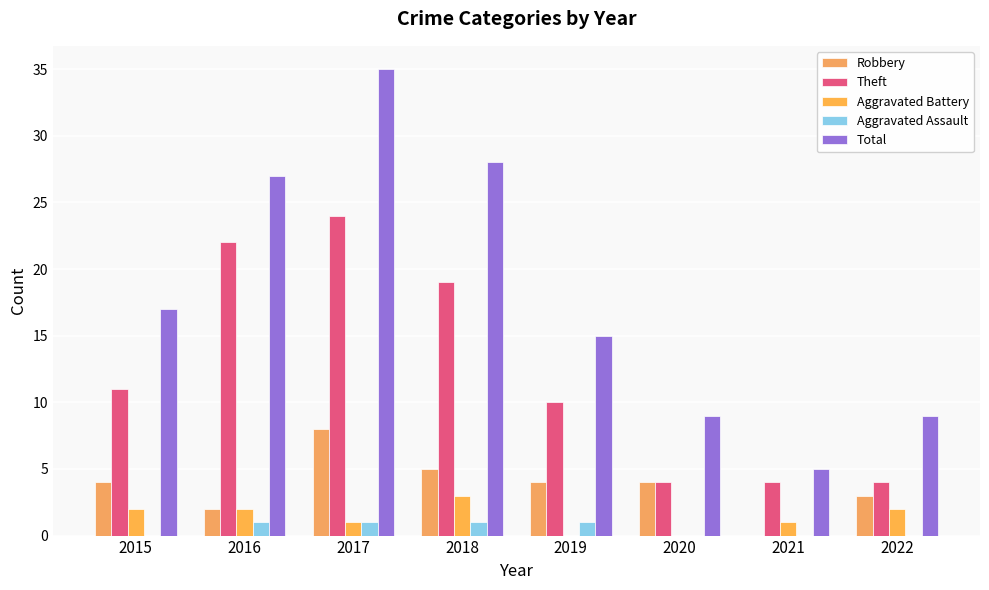

Which series has the largest total across all categories?

Total